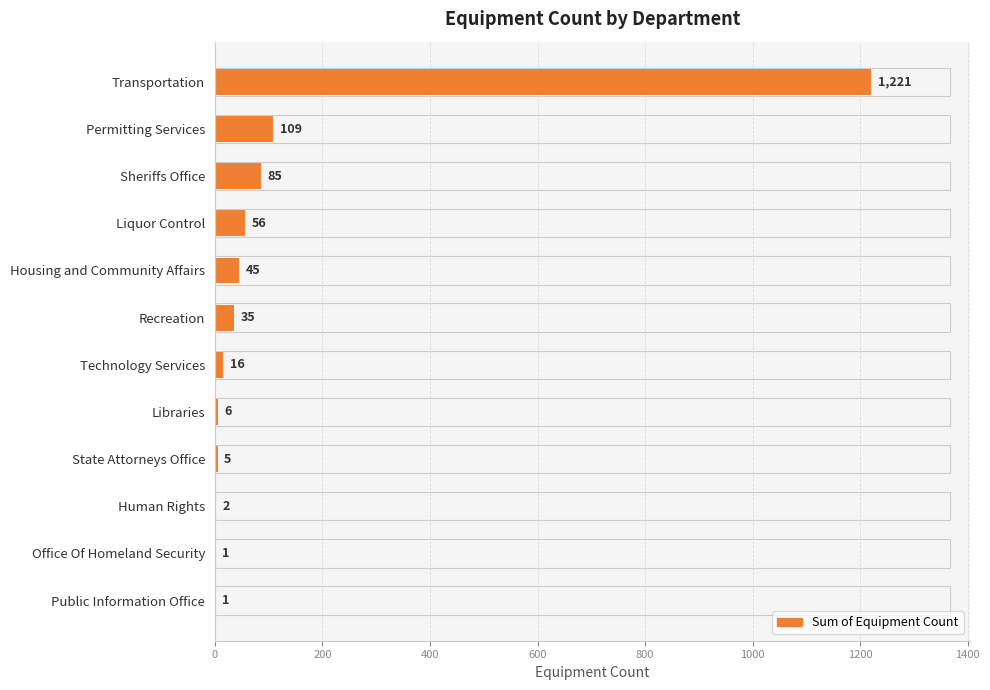

At which category does the chart reach its peak across all series?

Transportation